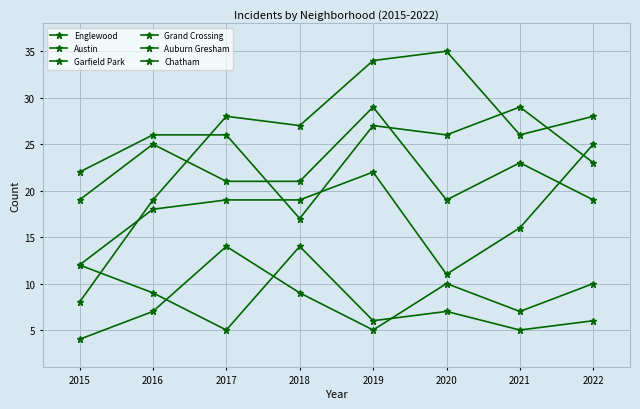

Between 2017 and 2020, which is larger?

2017